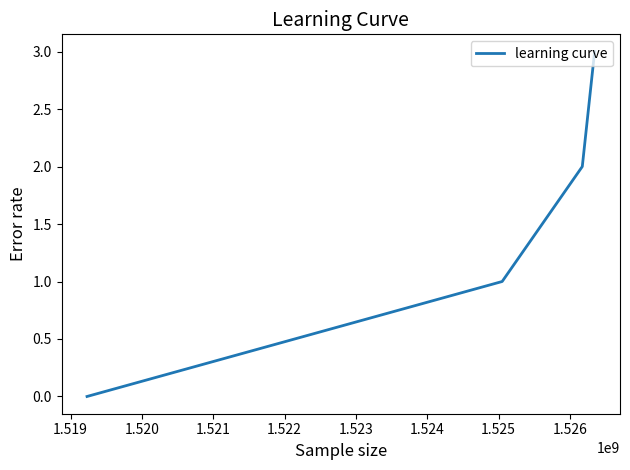

What is the maximum value shown in the chart?

3